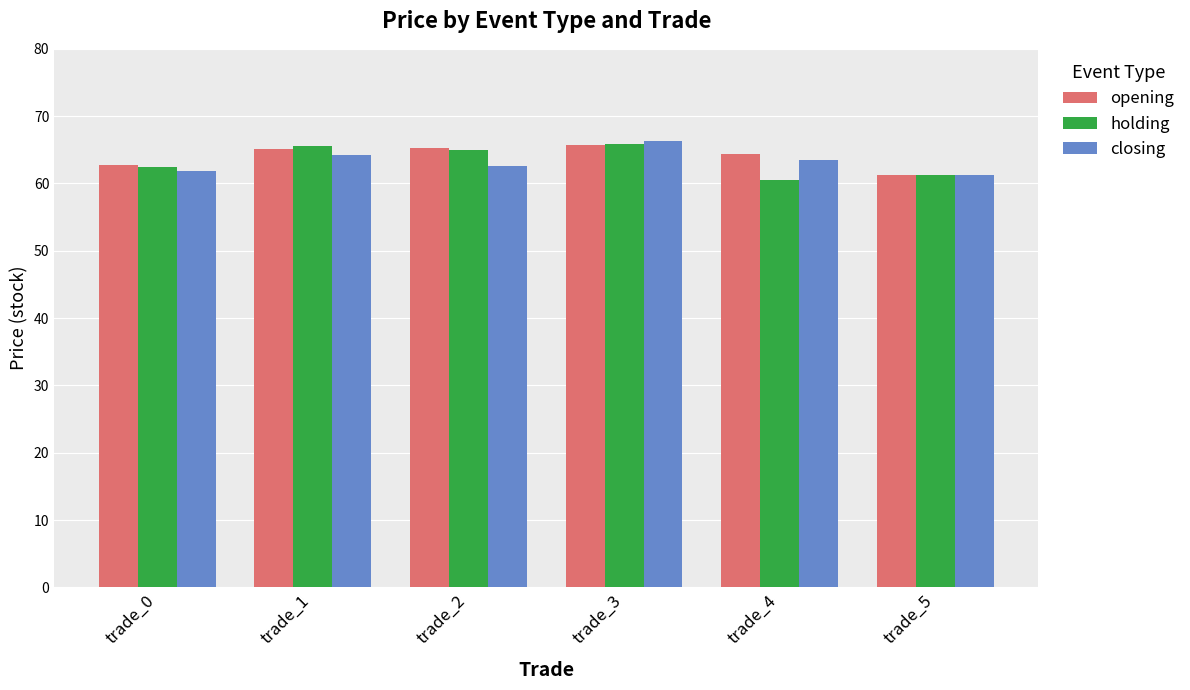

What is the difference between the highest and lowest values at trade_2?

2.6